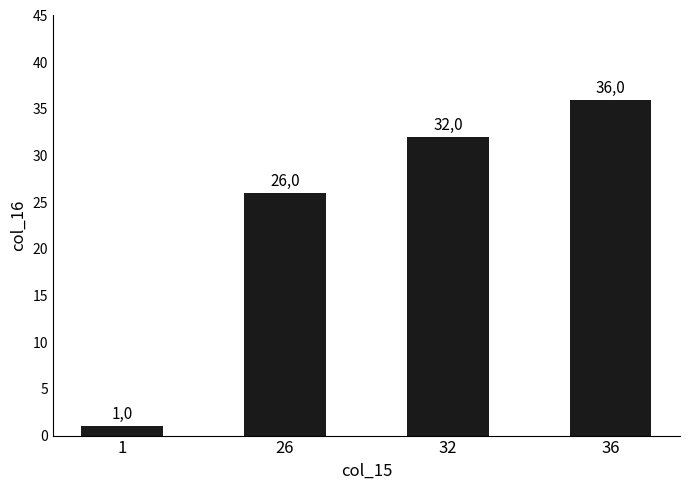

Where is the data nearest to the value 18?

26